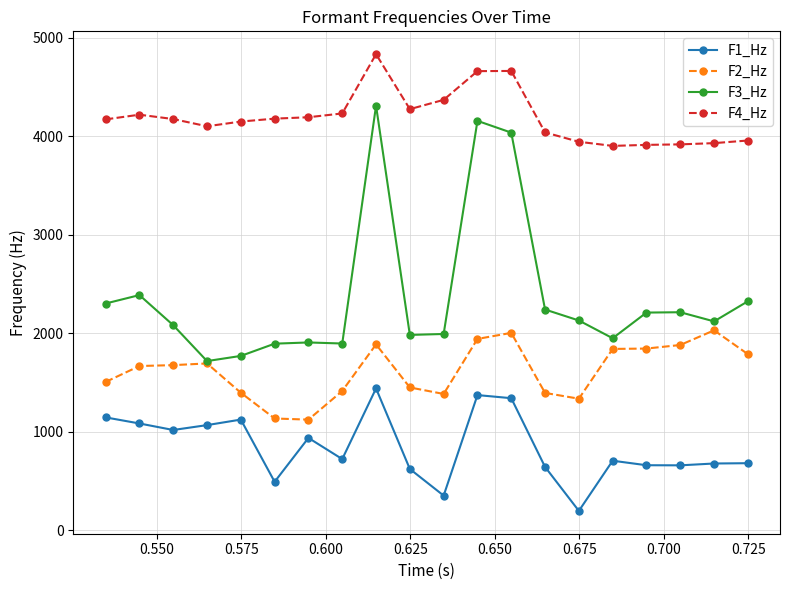

Which series has the widest spread of values?

F3_Hz